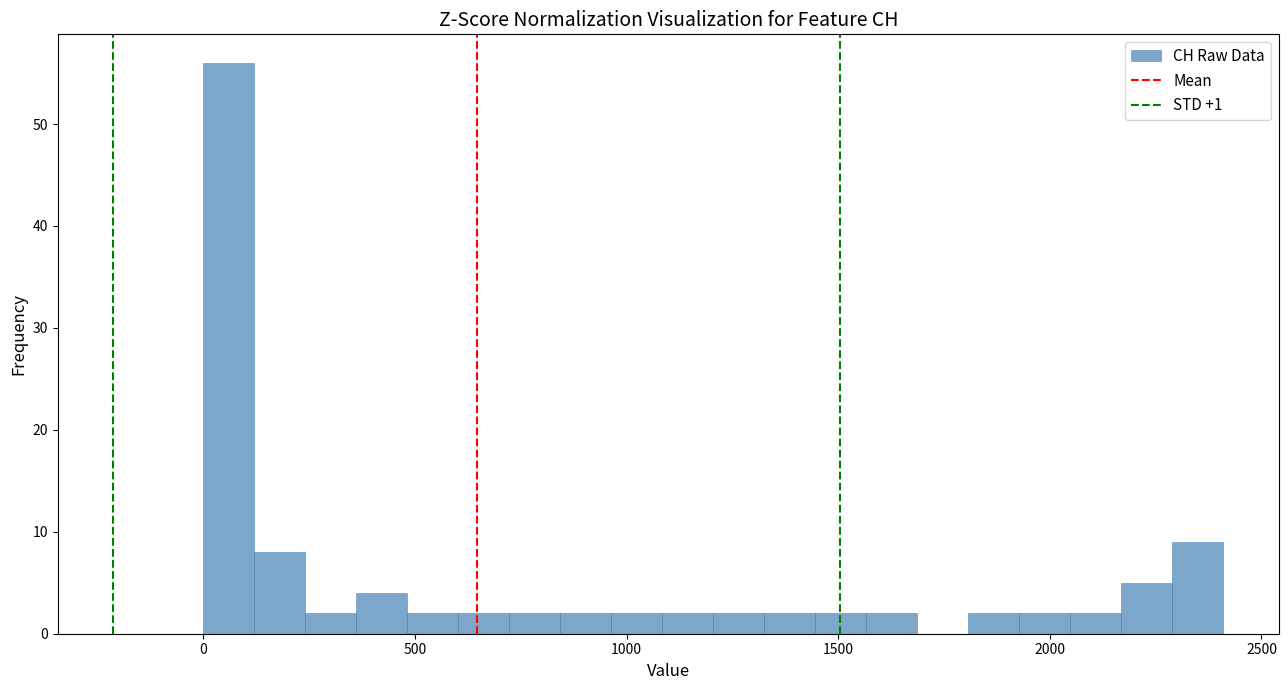

Read against the x-axis, roughly where is the centre of the tallest bar?

50